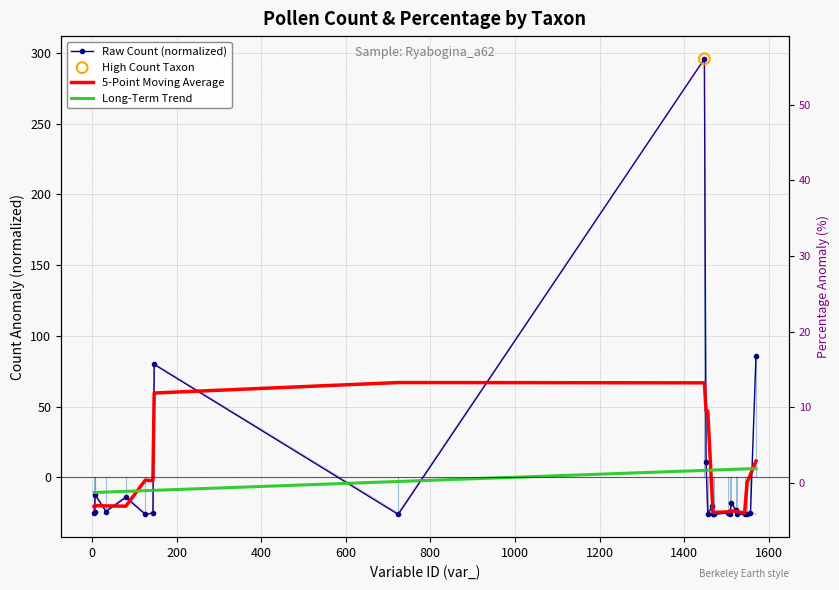

At how many categories does at least one series exceed 54?

4